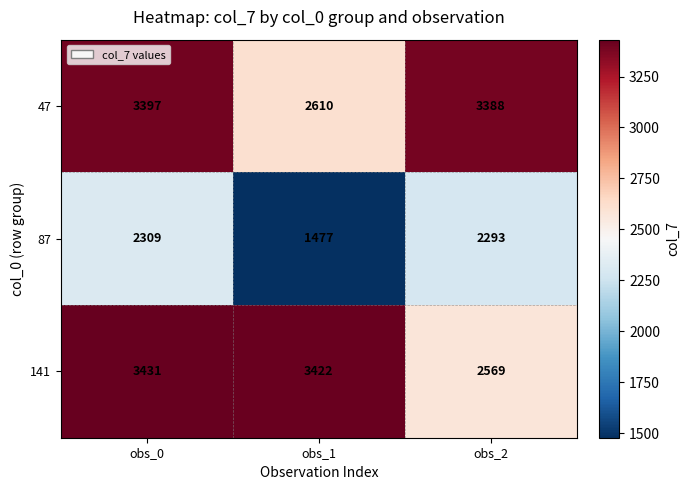

Which category has the highest value across all series?

obs_0